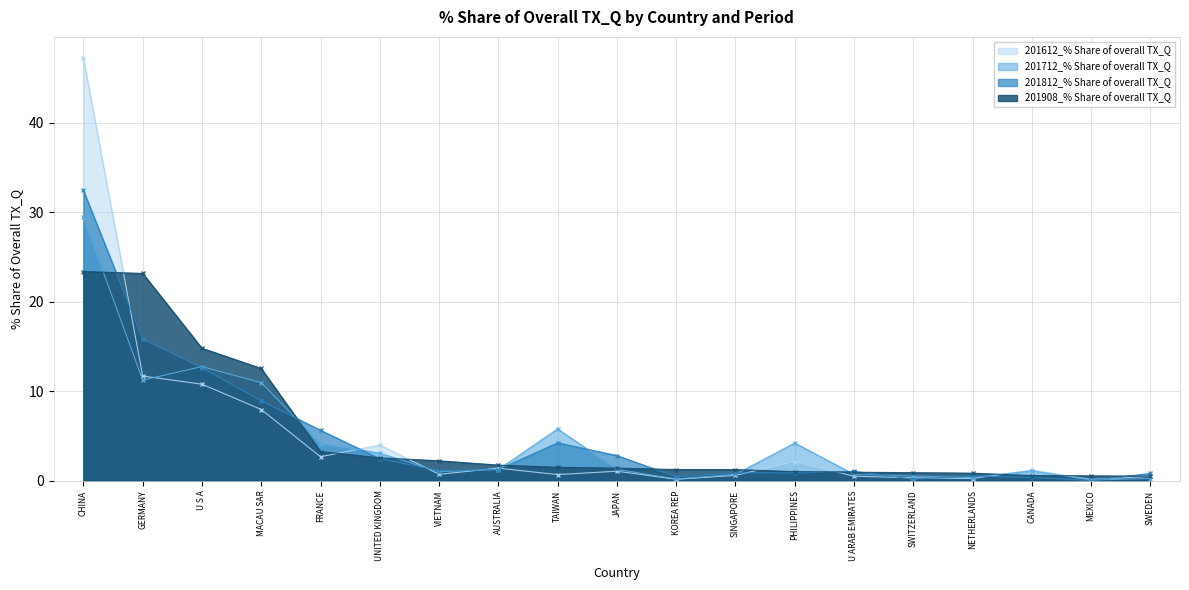

What is the average value of the 201712_% Share of overall TX_Q series?

4.7